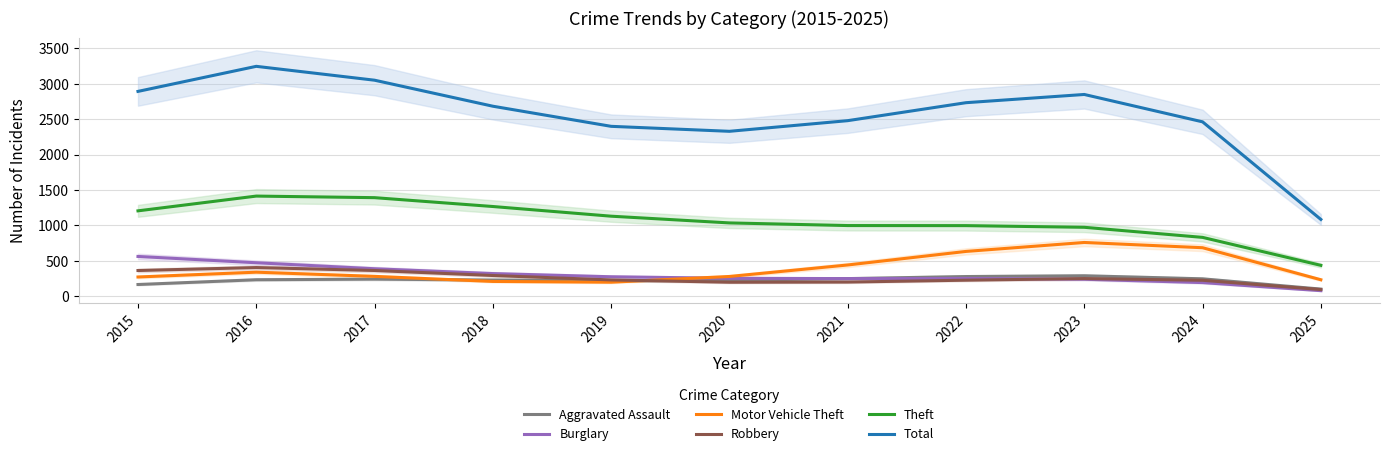

Which category has the highest value across all series?

2016